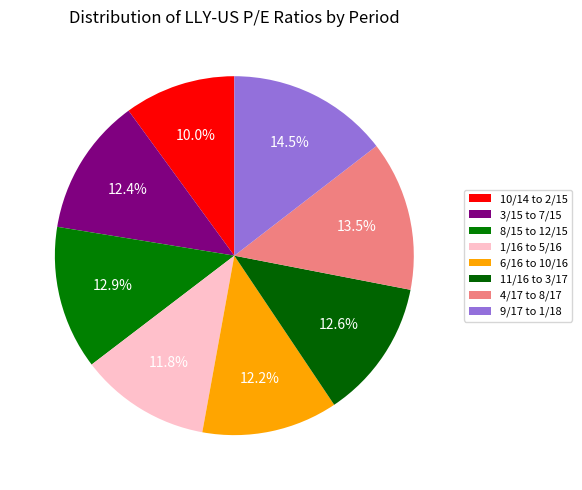

How many segments does this pie chart have?

8